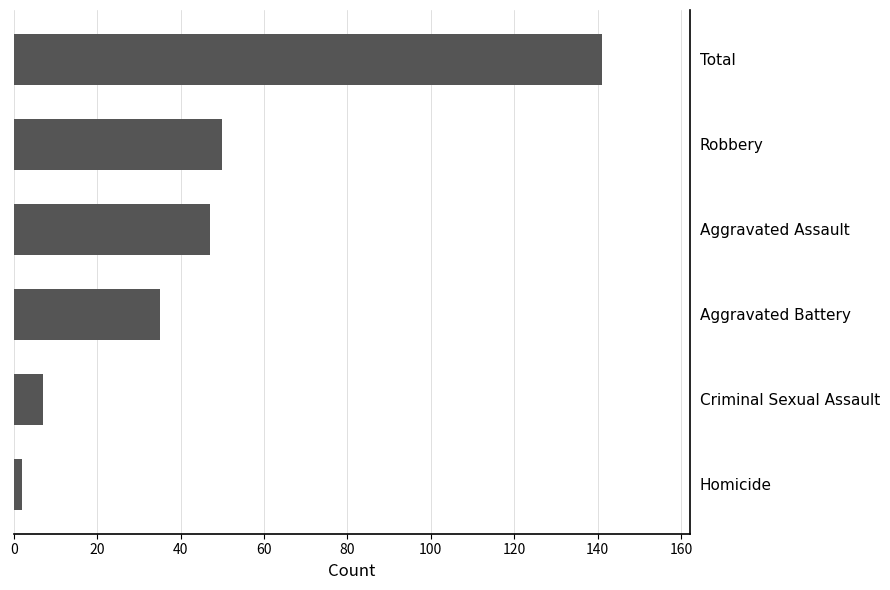

What is the difference between the second highest and minimum values?

48